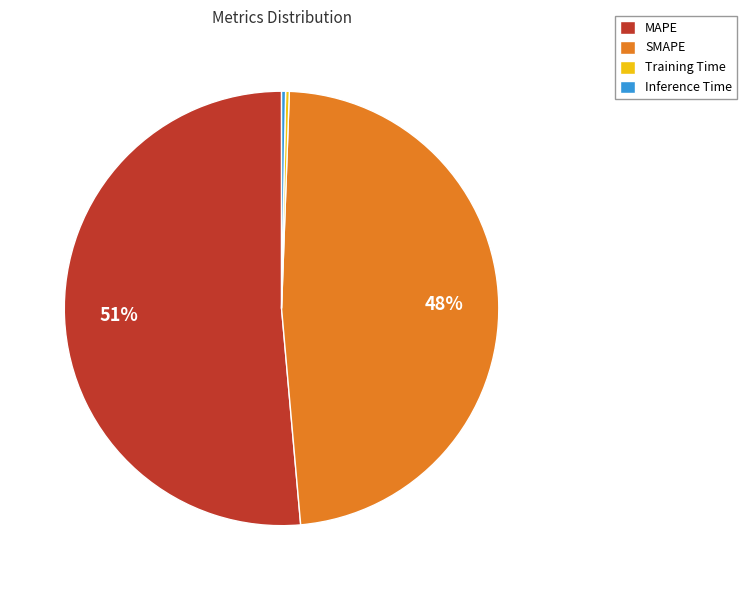

To the nearest percent, what is the average slice percentage?

25%